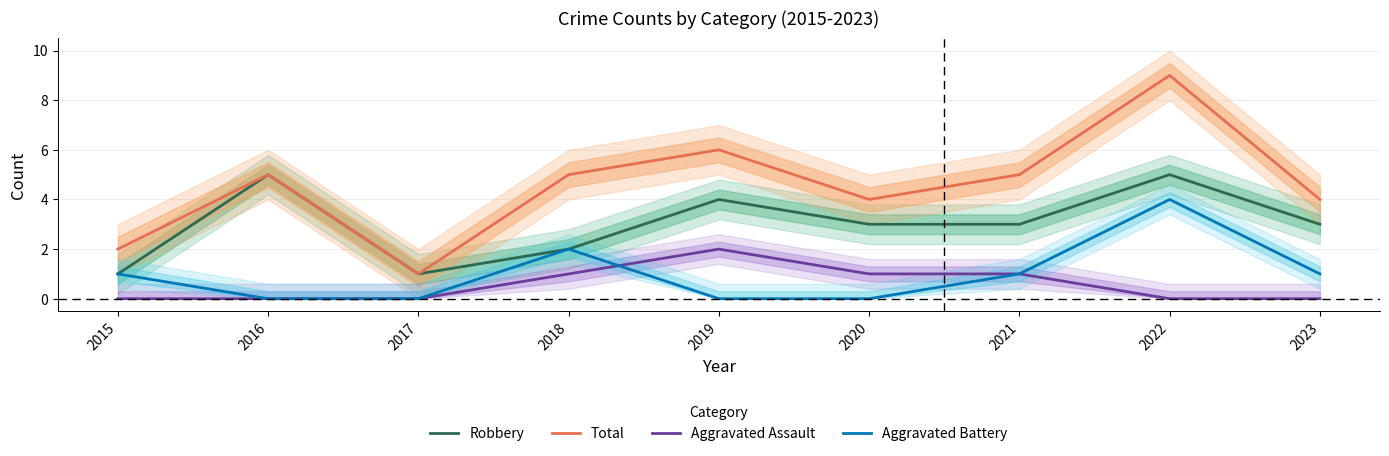

Which series has the largest total across all categories?

Total